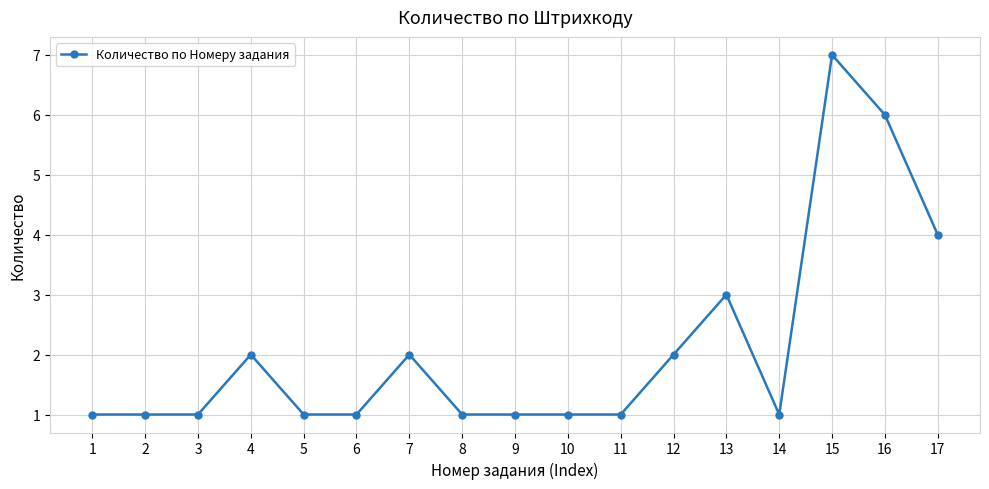

Which category has the highest value across all series?

15